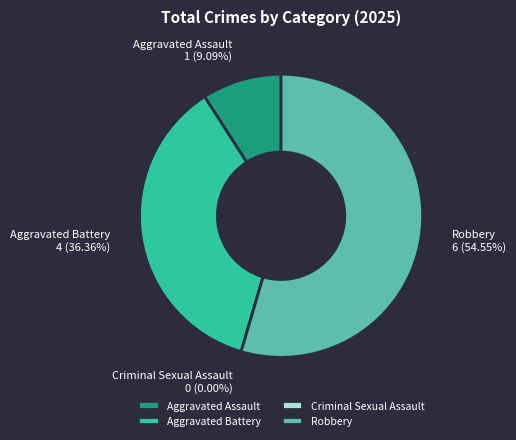

How many slices are in this pie chart?

4